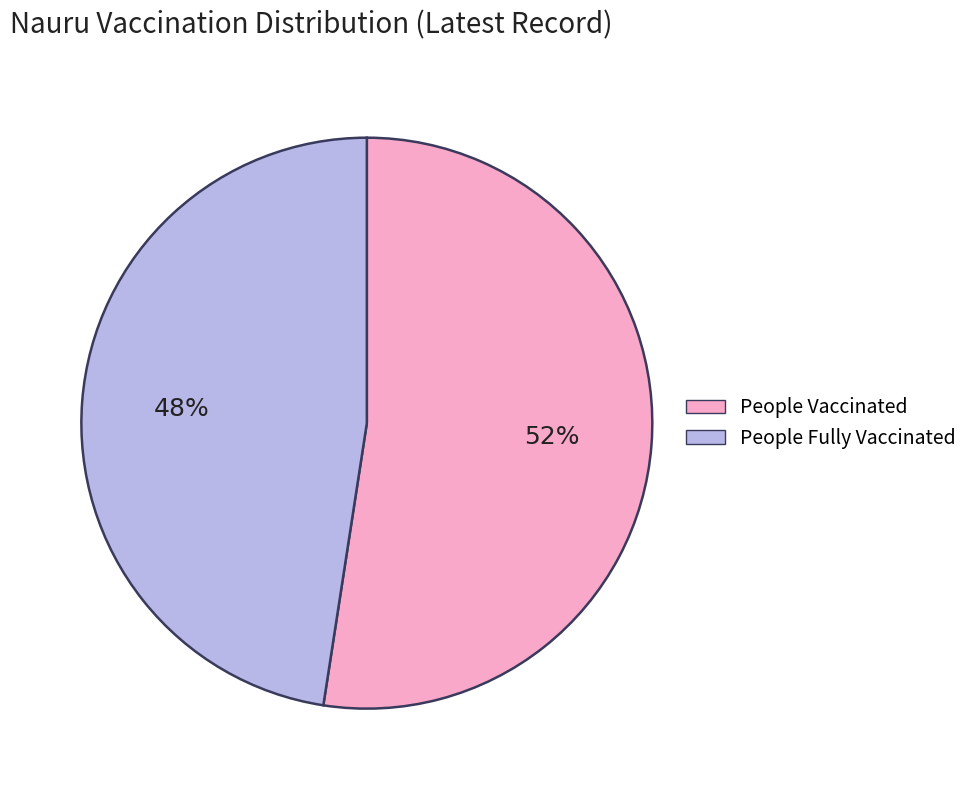

Is there any slice that represents more than half of the pie?

Yes